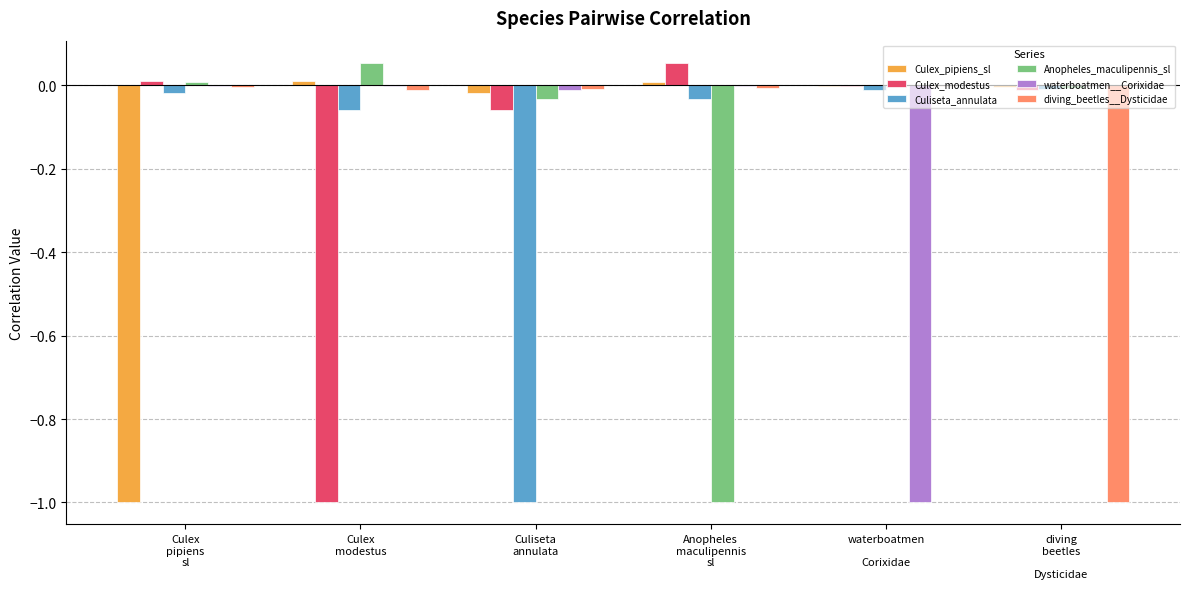

What is the sum of all Culiseta_annulata values?

-1.1